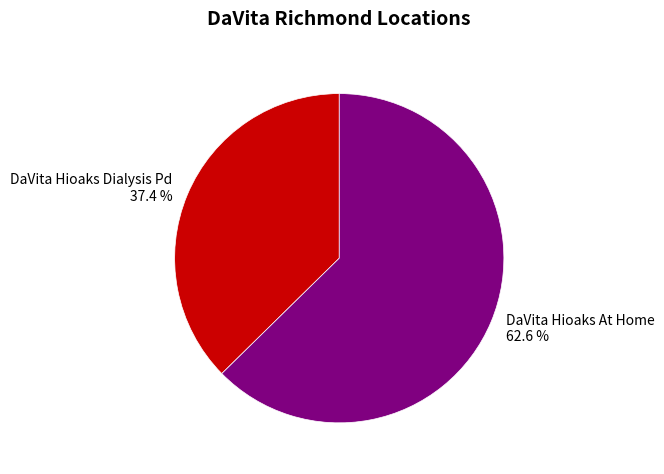

Does DaVita Hioaks At Home represent more than half of the total?

Yes